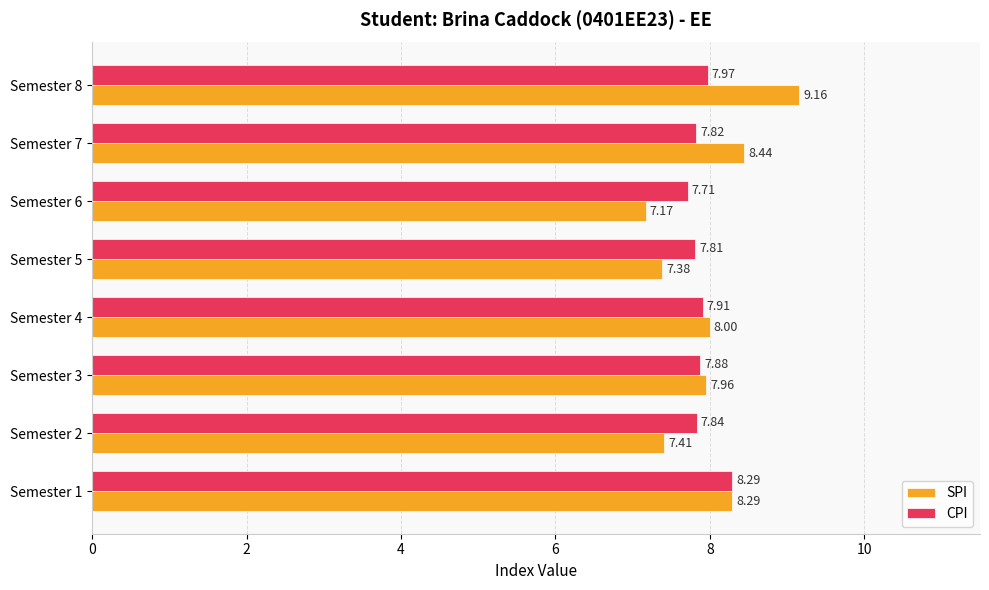

What are all the series names shown in the legend?

SPI, CPI